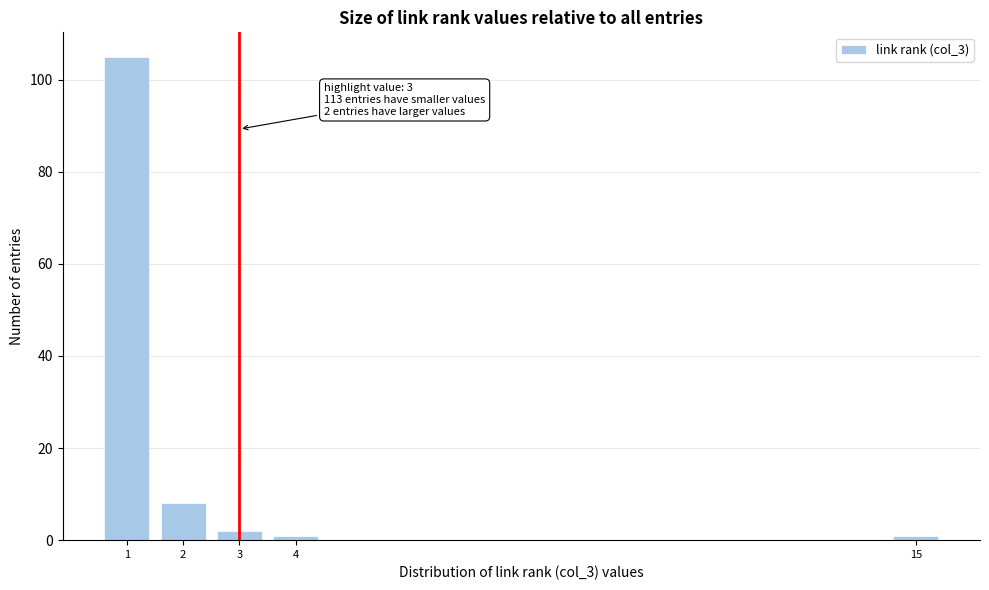

Reading left to right, extract all data points from this chart.

1=105	2=8	3=2	4=1	15=1